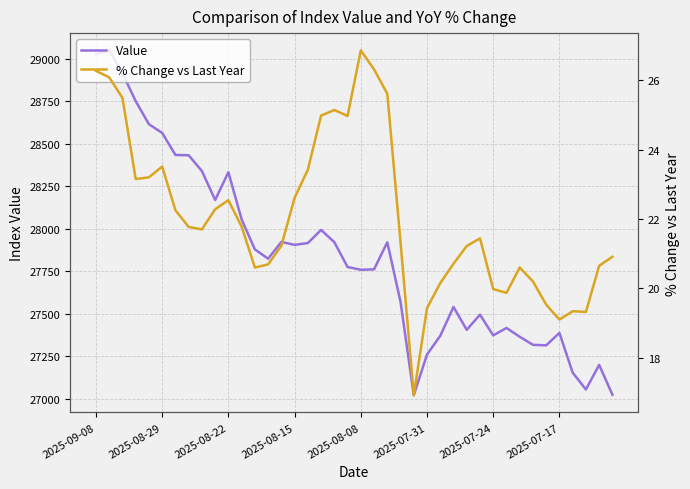

Is it true that Value equals 15722.6 at 2025-07-24?

False